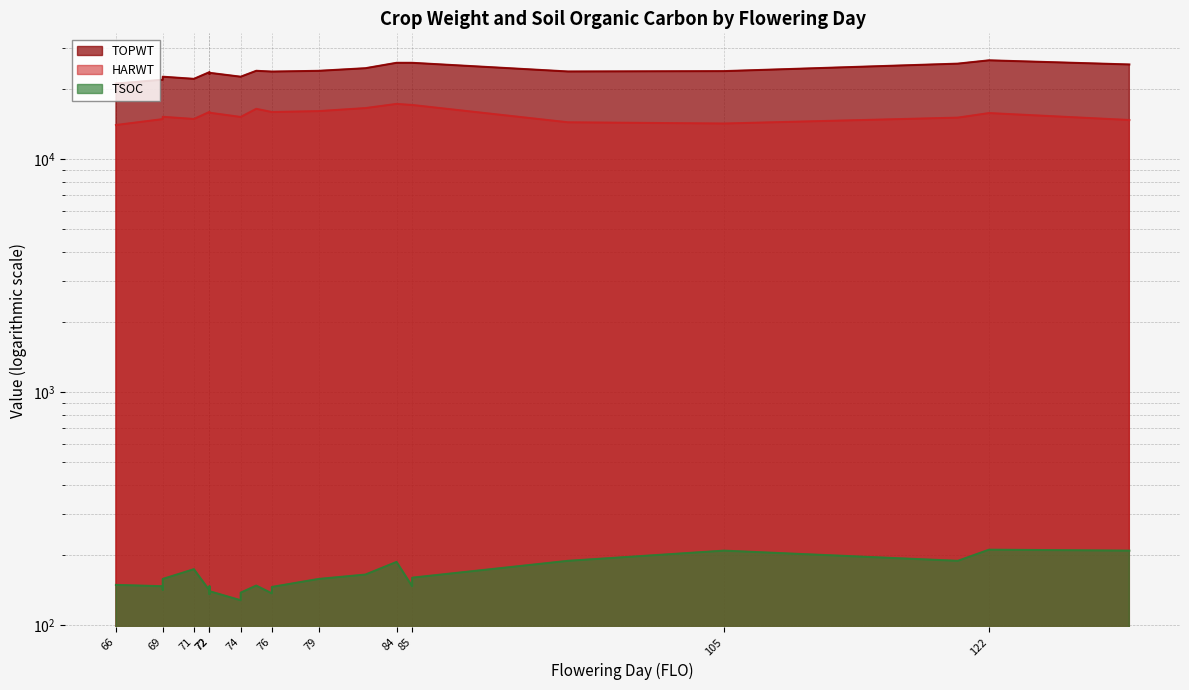

Which series has the widest spread of values?

TOPWT